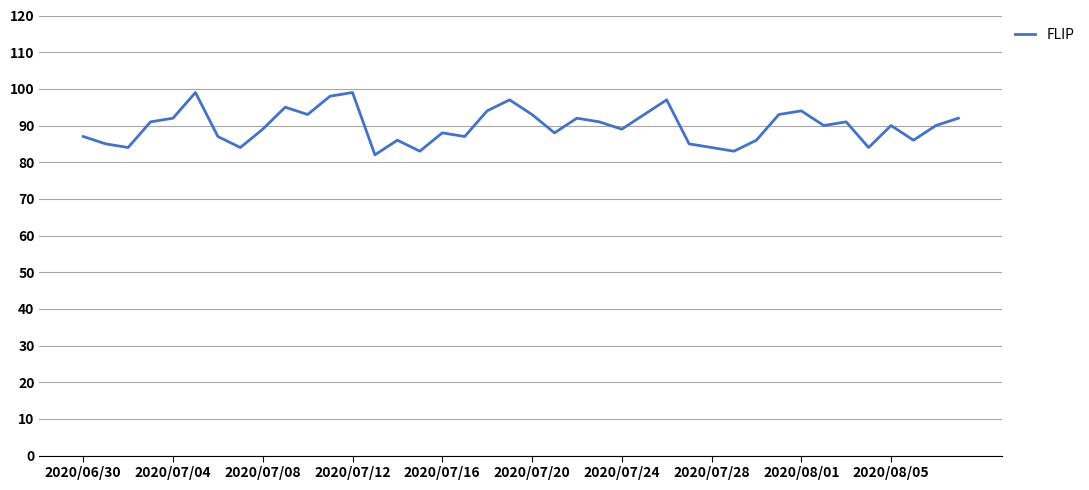

What is the greatest value displayed?

99